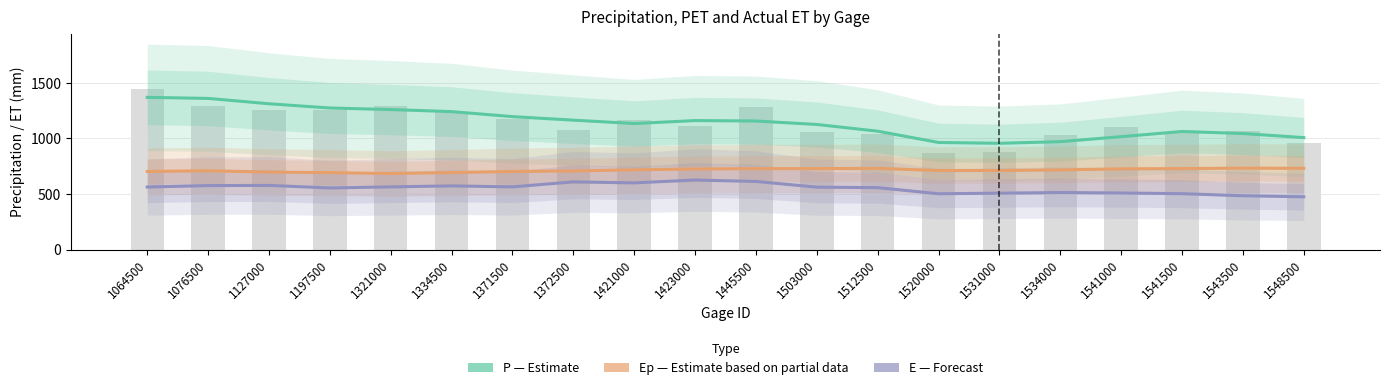

The value of E (Forecast) at 1064500 is 562.7. True or false?

True